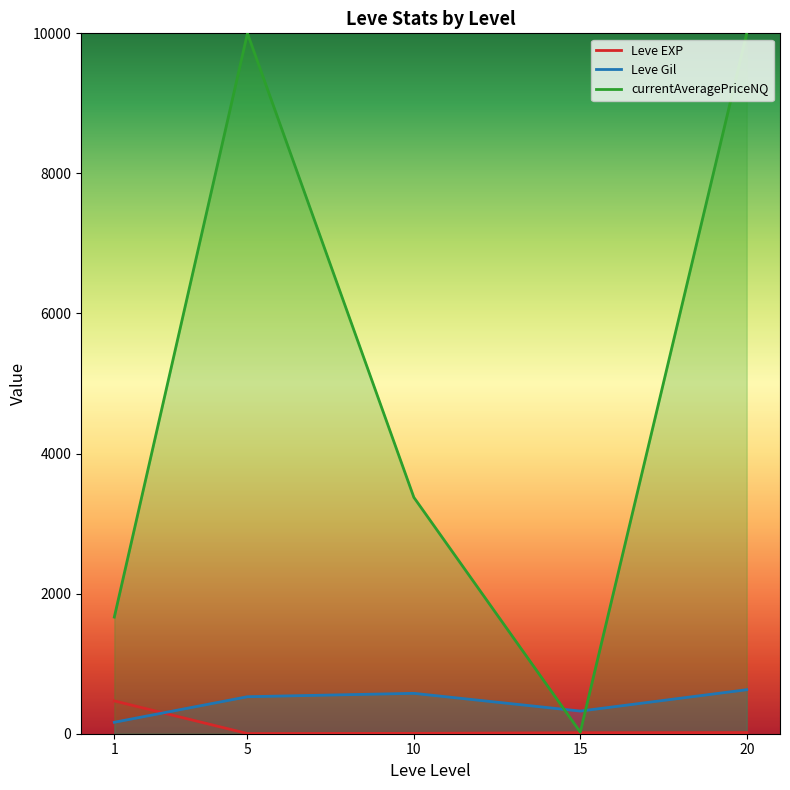

List the labels in order of currentAveragePriceNQ value, smallest first.

15, 1, 10, 5, 20